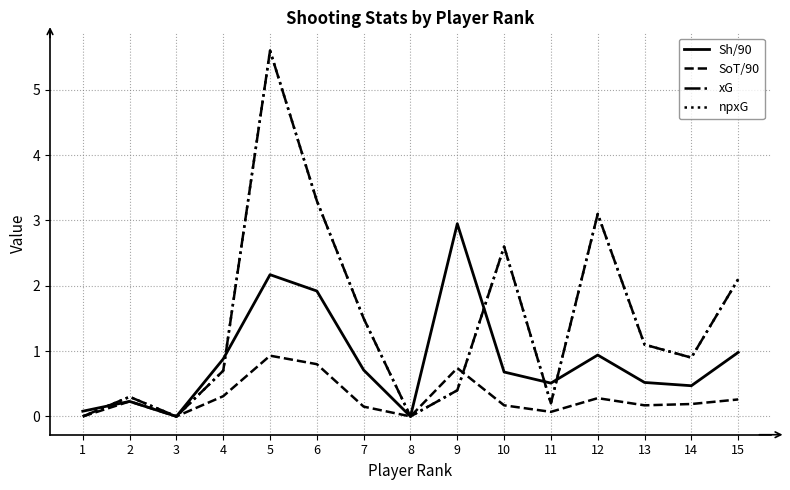

What is the difference between the second highest and second lowest values in the xG series?

3.3